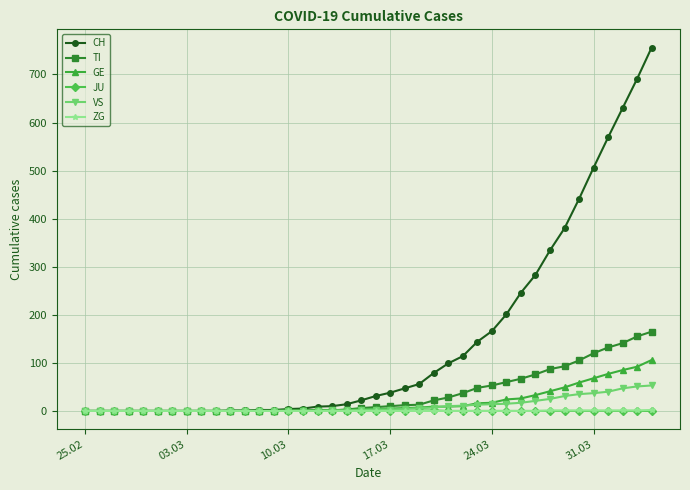

Does the chart have visible grid lines?

Yes